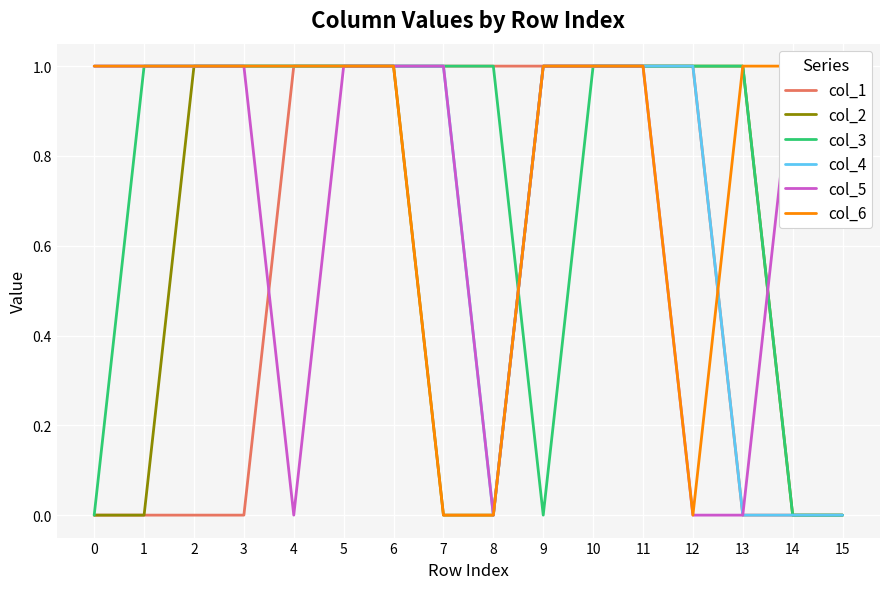

What is the spread (max minus min) of values at 2?

1